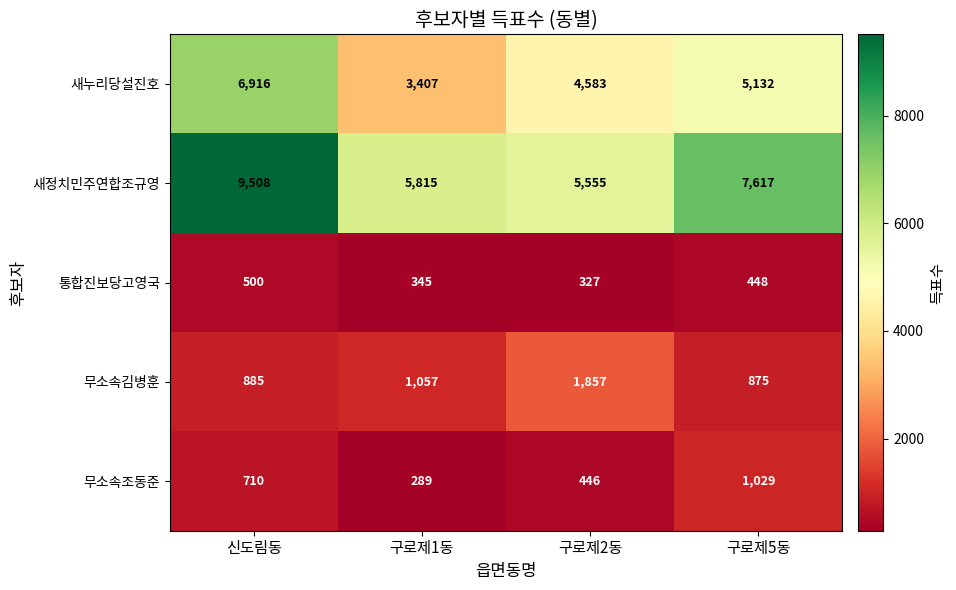

Between 구로제1동 and 구로제5동, which series saw the biggest shift?

새정치민주연합조규영